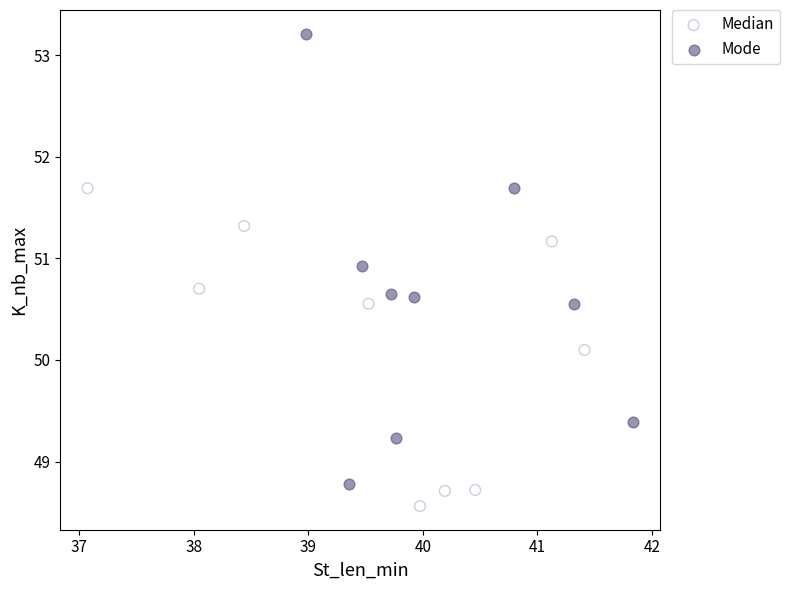

What are all the series names shown in the legend?

Median, Mode